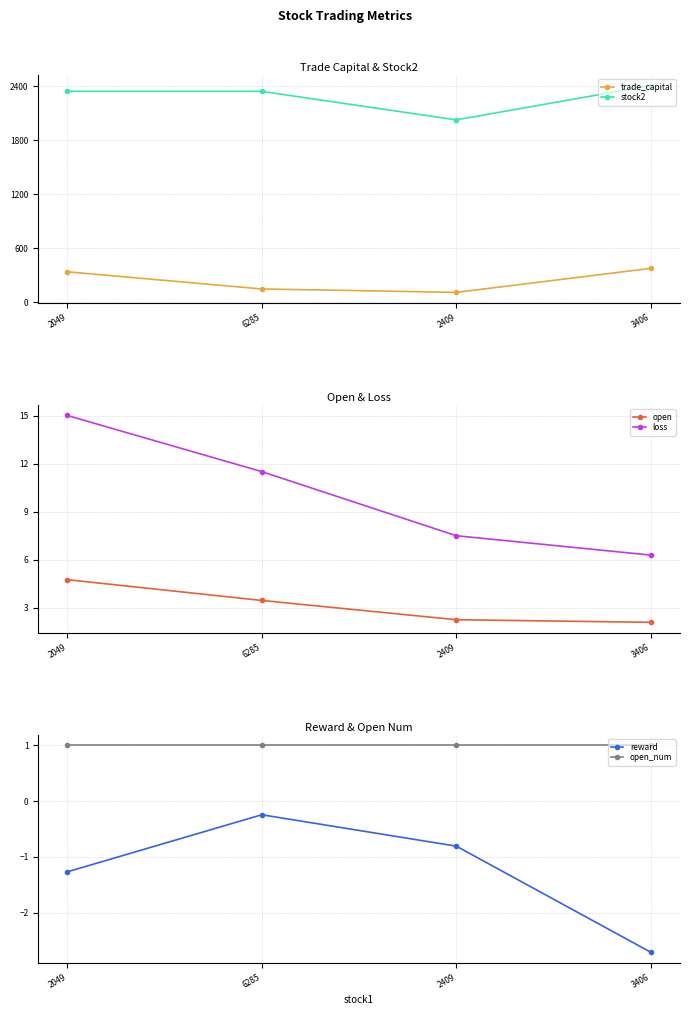

True or false: stock2 and trade_capital cross at least once.

False